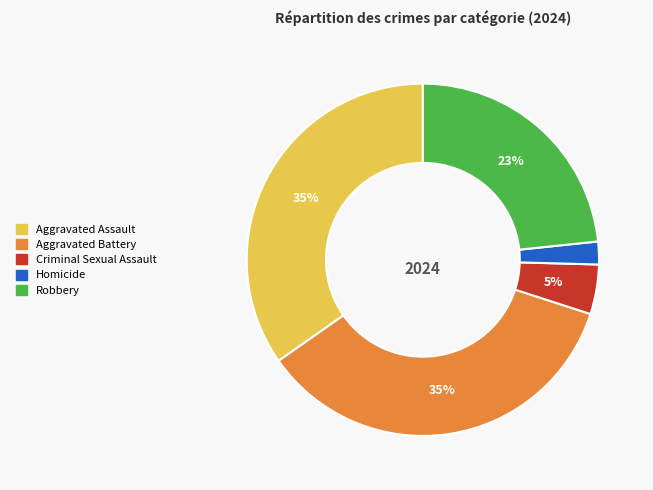

Between Robbery and Criminal Sexual Assault, which is larger?

Robbery